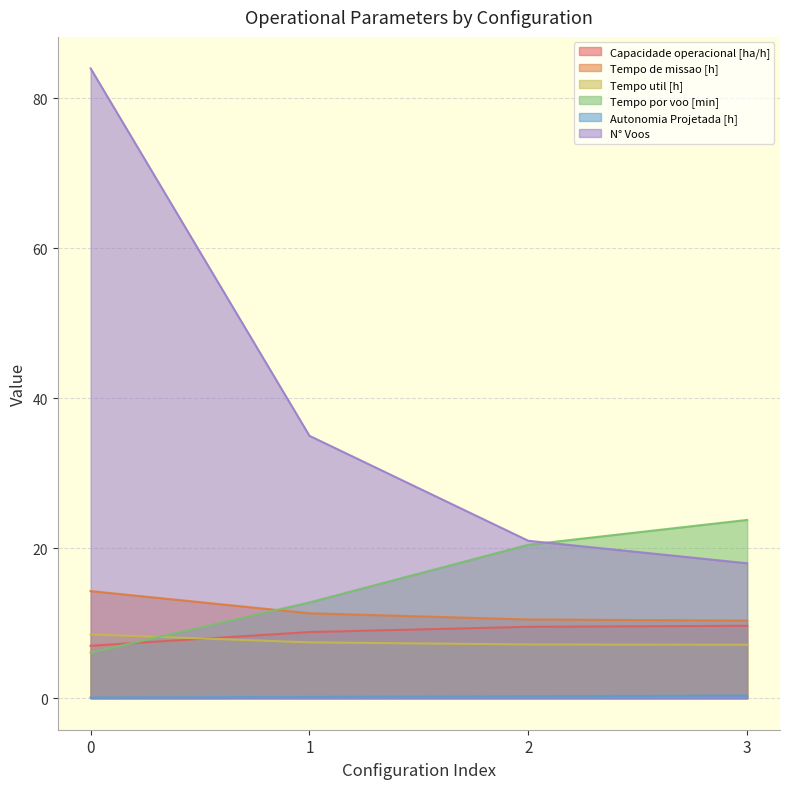

What is the average value of the Capacidade operacional [ha/h] series?

8.8